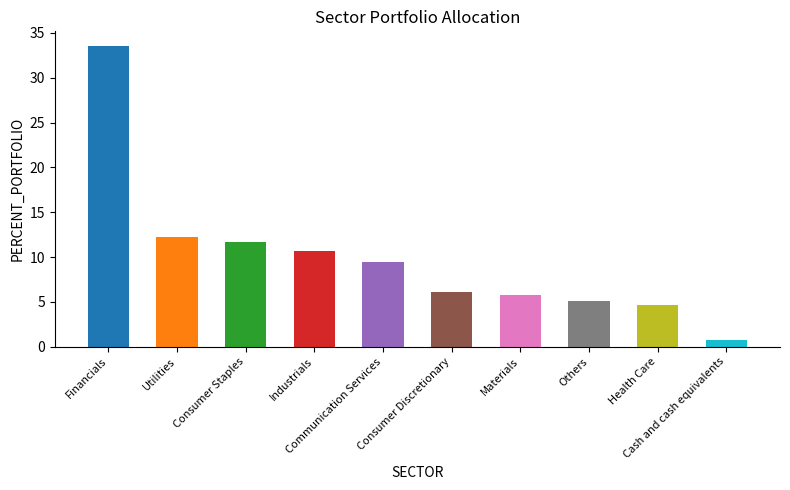

What is the difference between the maximum and minimum values?

32.8